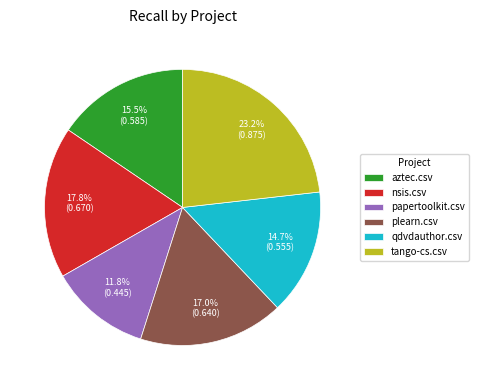

Which category has the smallest portion of the pie?

papertoolkit.csv